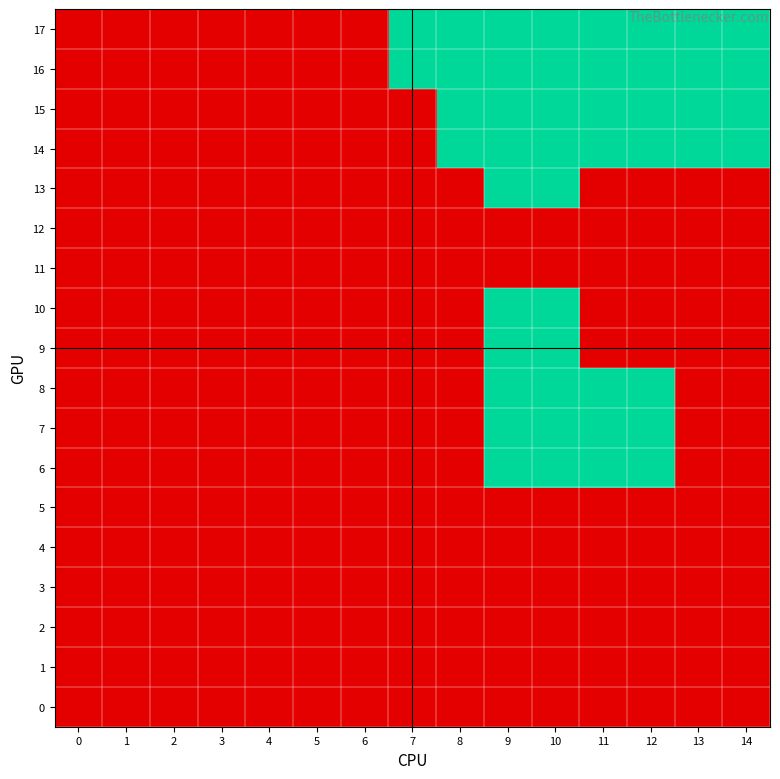

At which category is the sum across all series the highest?

9